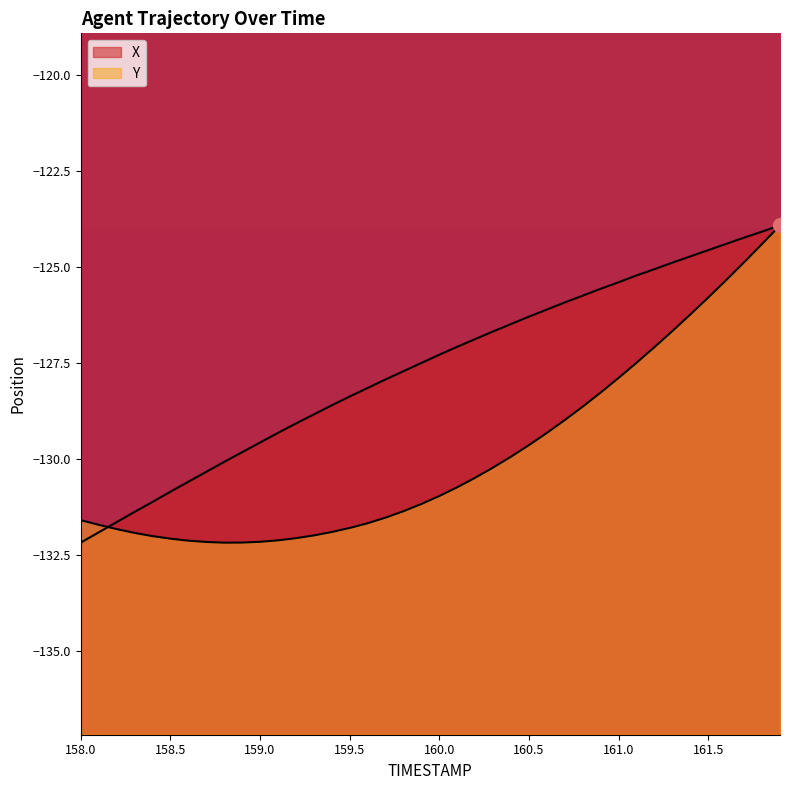

True or false: Y has a value of -127.9 at 161.0.

True